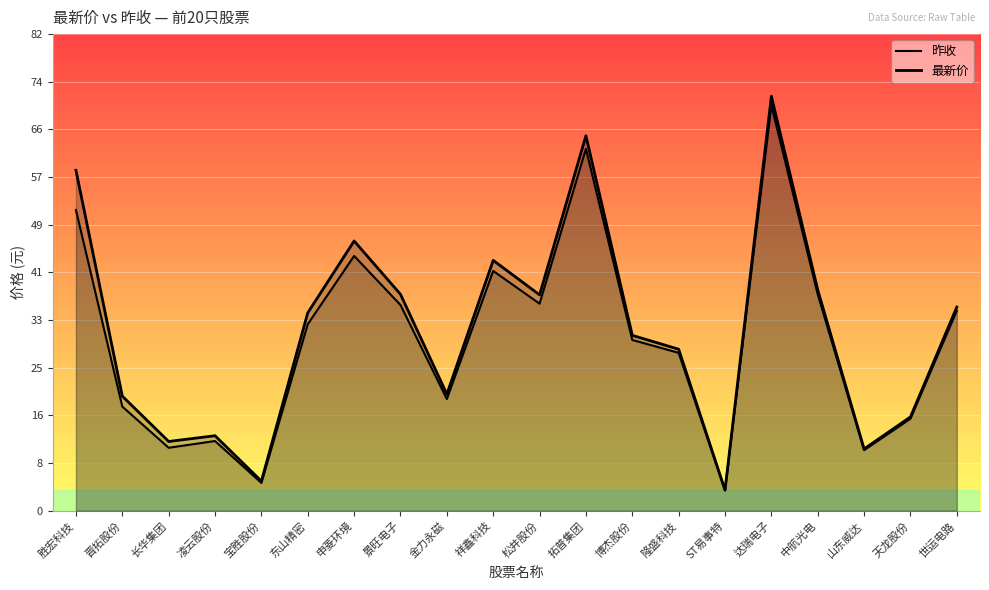

Where does the 最新价 series first go above 34?

胜宏科技